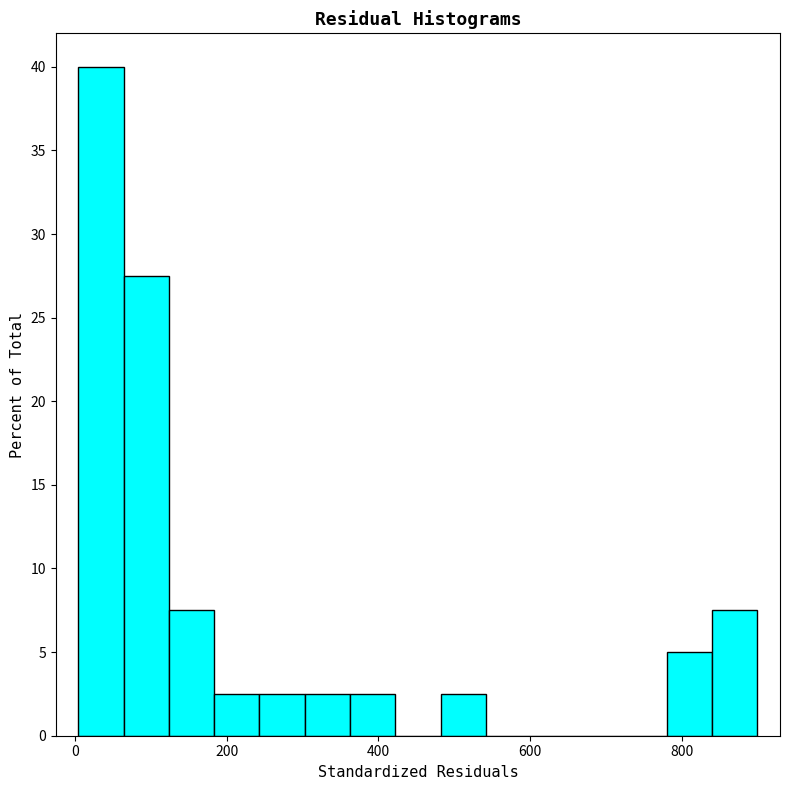

Read against the x-axis, roughly where is the centre of the tallest bar?

40